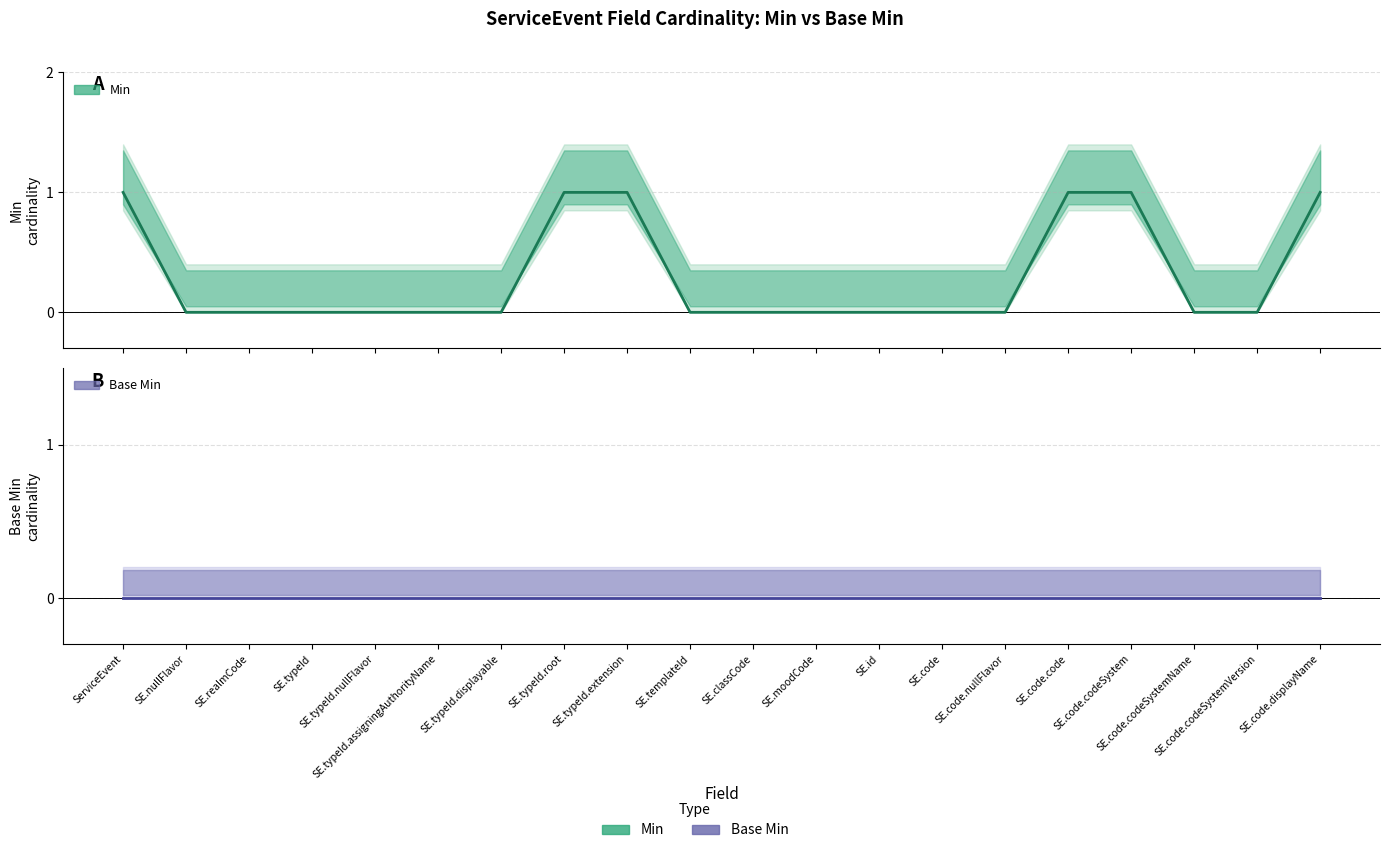

Which category has the highest value across all series?

ServiceEvent